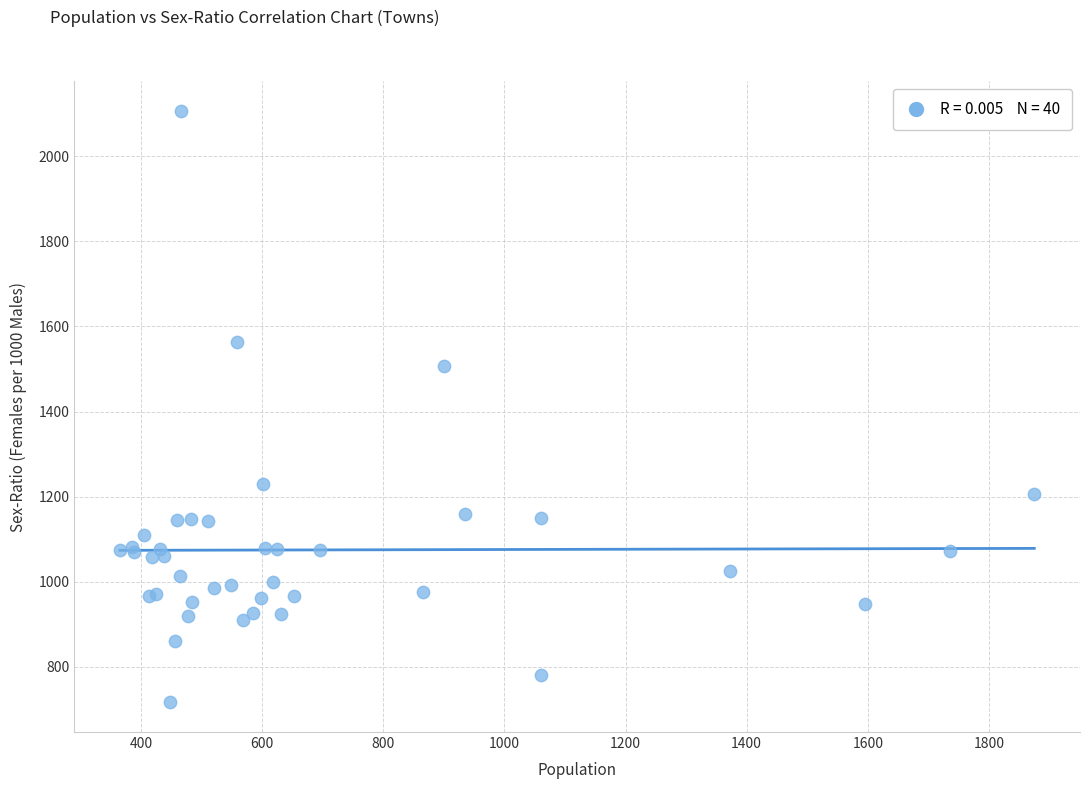

What Y value in the scatter plot is closest to 1411?

1507